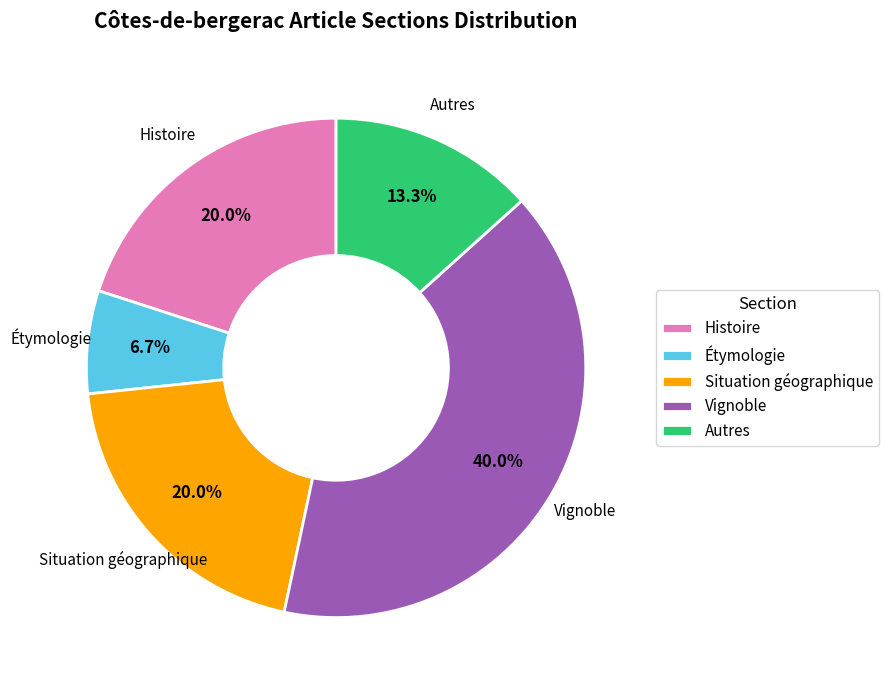

Which category has the smallest portion of the pie?

Étymologie